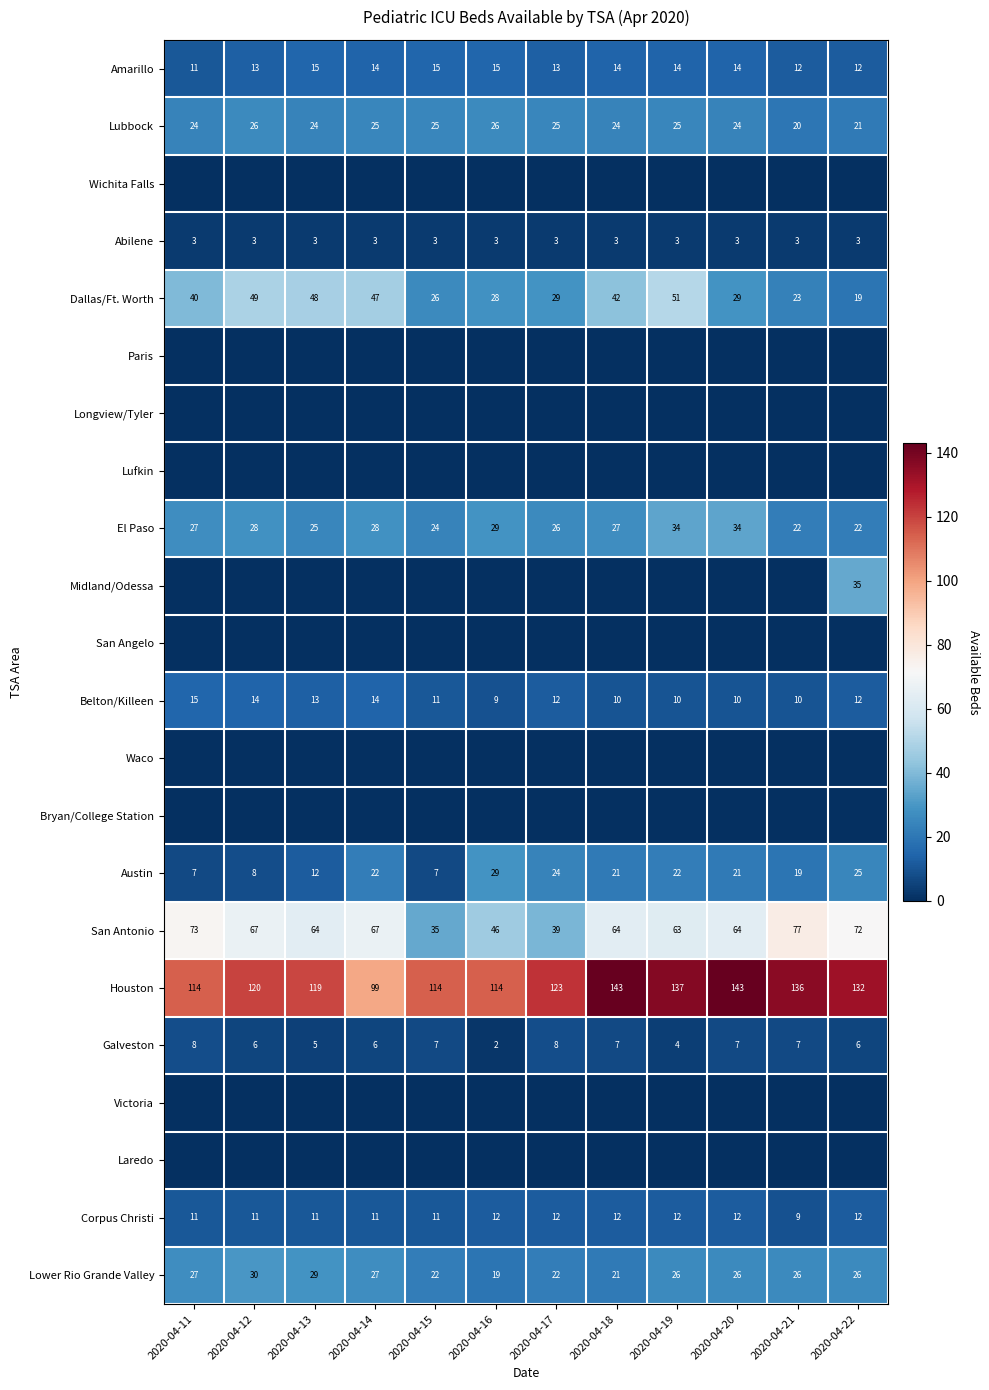

At which label is Austin closest to 18?

2020-04-21